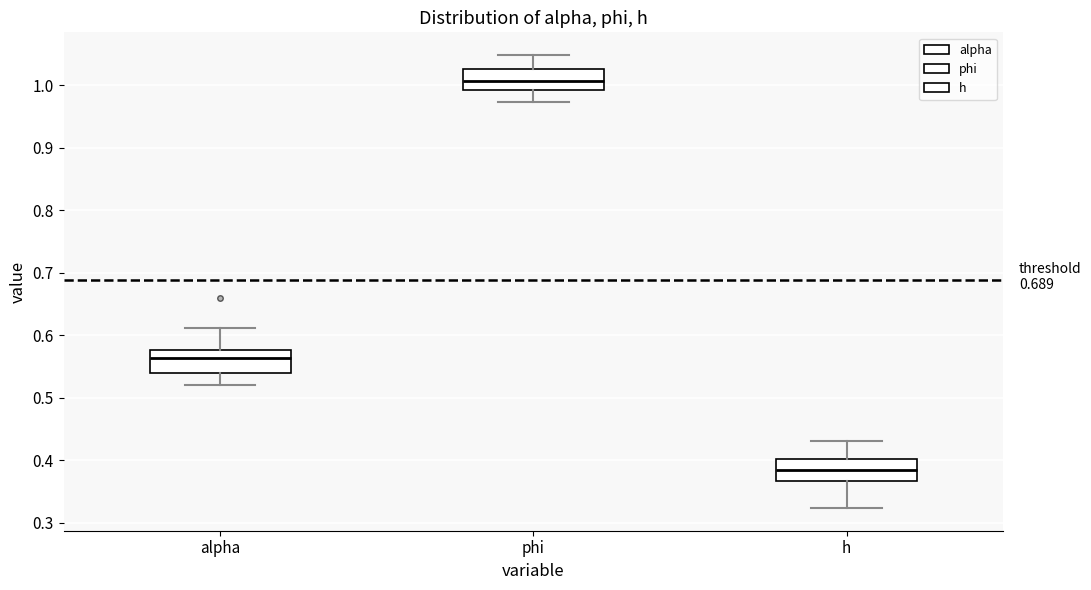

Reading left to right, read every box against the y-axis: the position of its median line, the range the box covers, and the ends of its whiskers. The values are not printed on the chart, so give them approximately, as read against the axis.

alpha: median 0.56, box 0.54 to 0.58, whiskers 0.52 to 0.61
phi: median 1.01, box 0.99 to 1.03, whiskers 0.97 to 1.05
h: median 0.38, box 0.37 to 0.40, whiskers 0.32 to 0.43